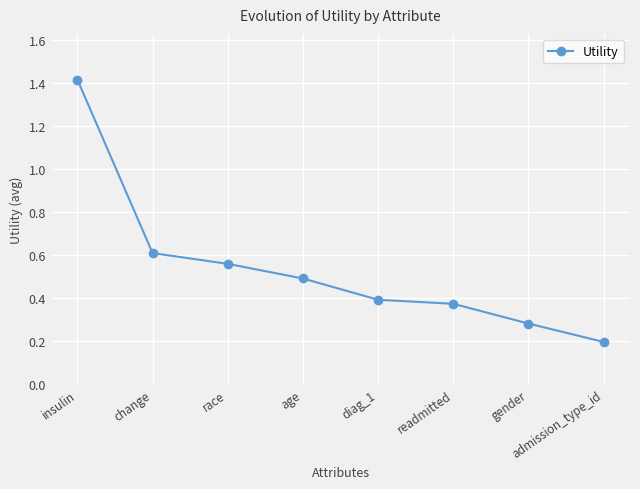

List the labels in order of value, smallest first.

admission_type_id, gender, readmitted, diag_1, age, race, change, insulin